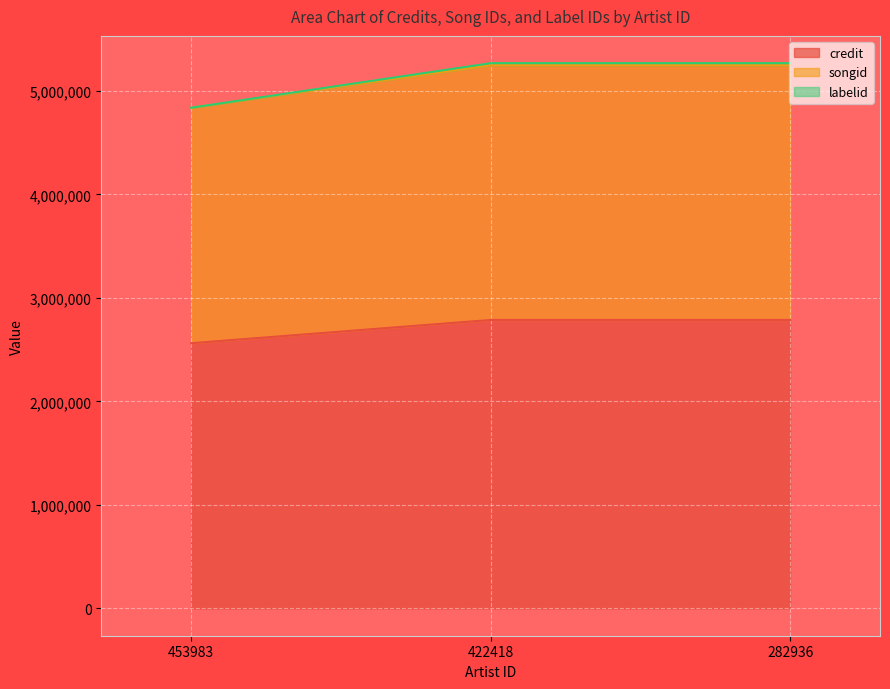

What is the greatest value displayed?

5267865